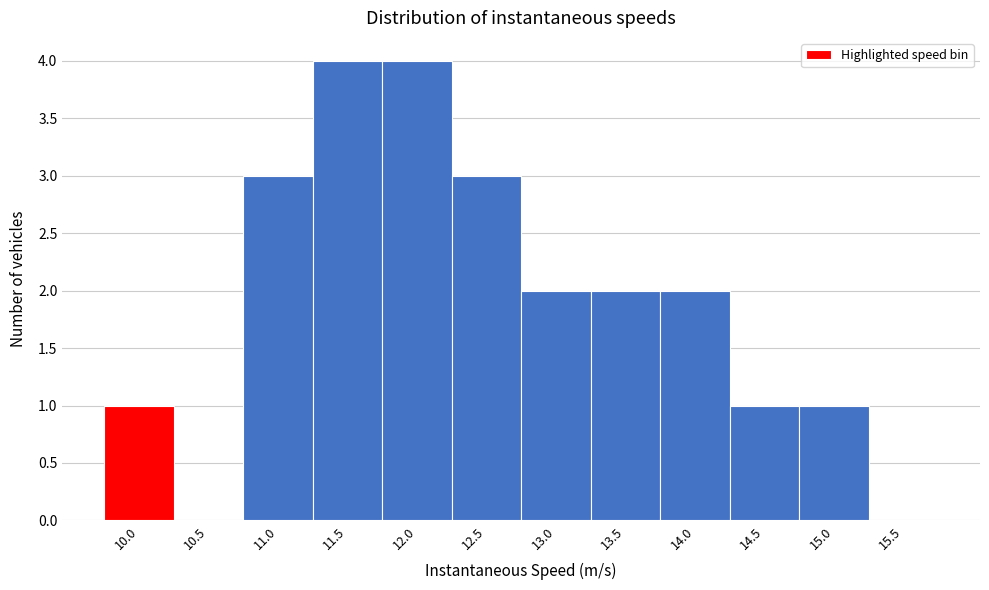

Reading left to right, transcribe all the data shown in this chart.

10.0=1	10.5=0	11.0=3	11.5=4	12.0=4	12.5=3	13.0=2	13.5=2	14.0=2	14.5=1	15.0=1	15.5=0